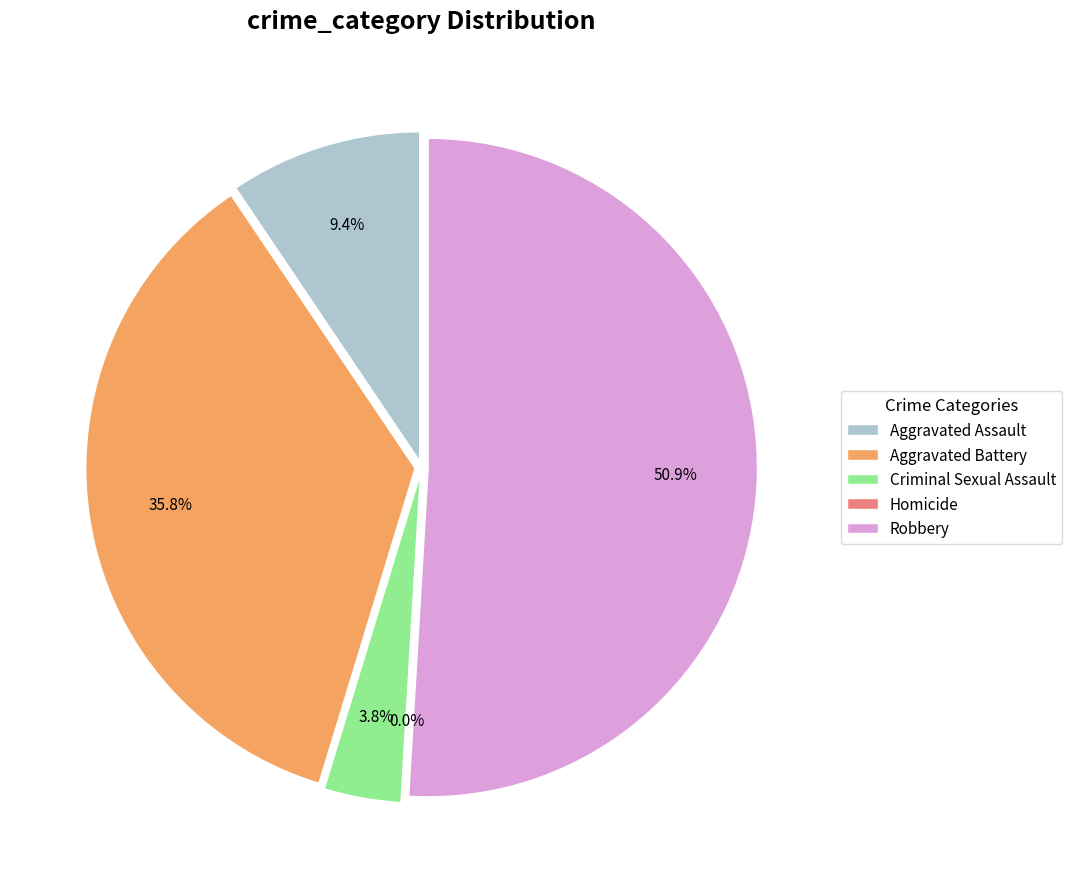

How many segments does this pie chart have?

5